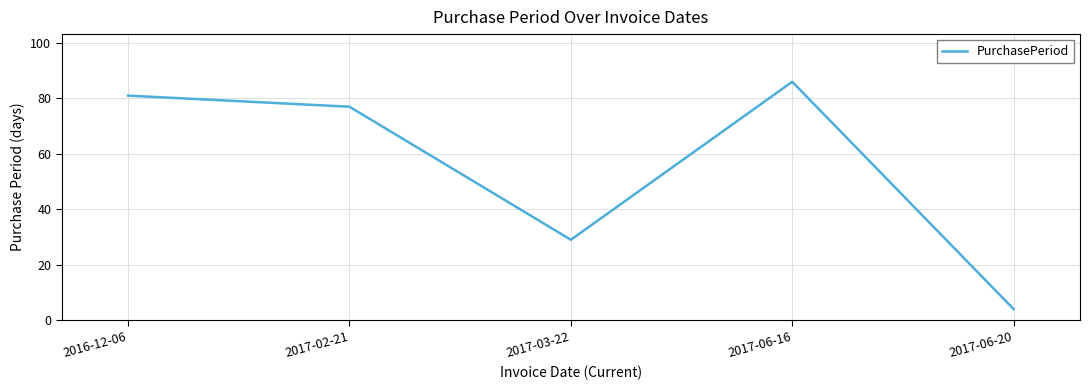

At which label is the value closest to 45?

2017-03-22